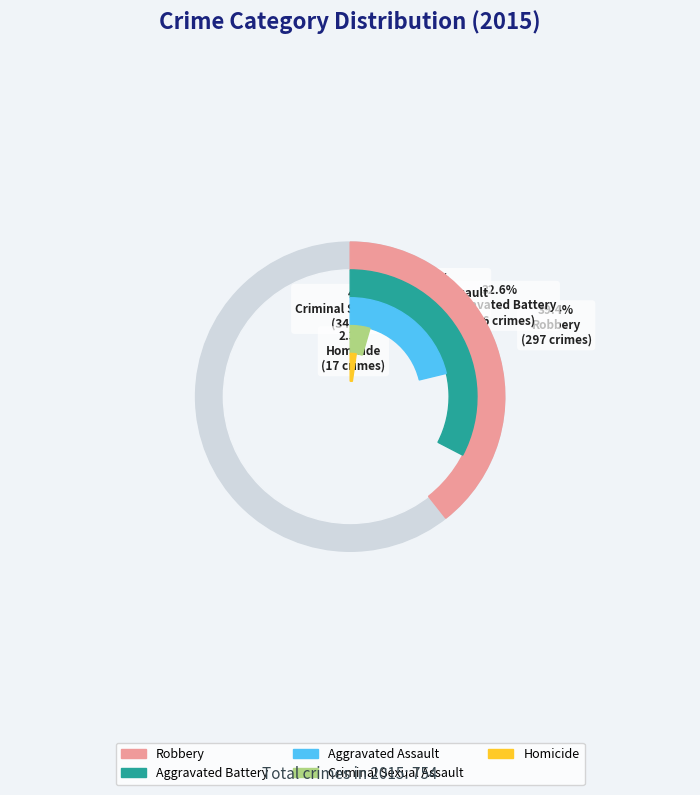

To the nearest percent, what portion does Robbery represent?

39%